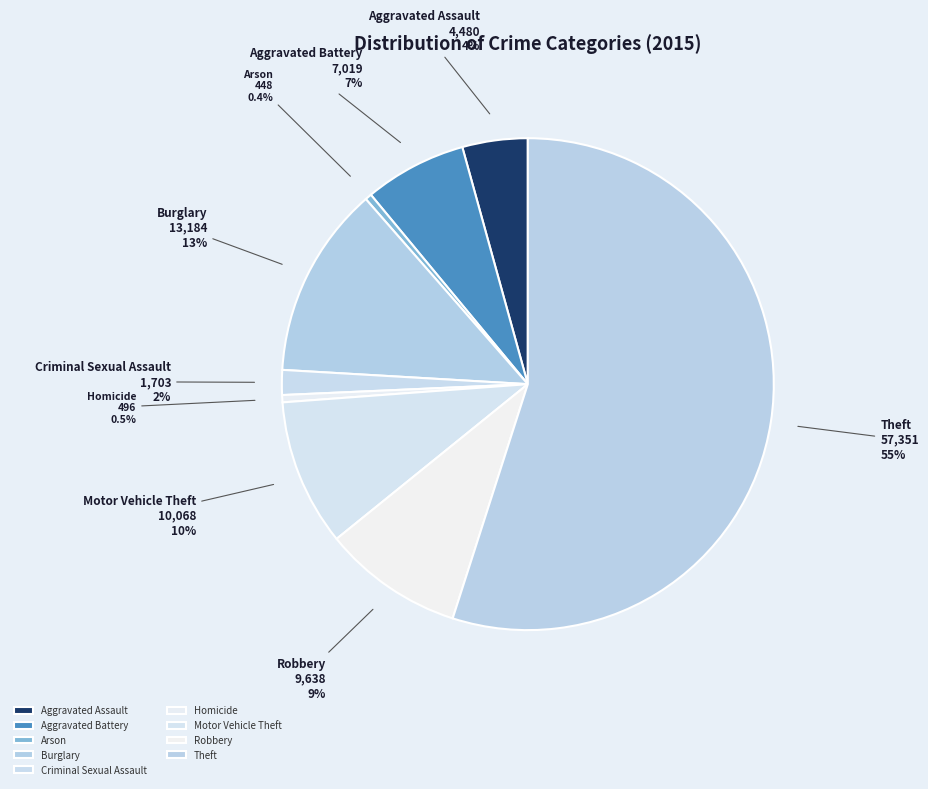

Combined, what portion of the pie is Theft and Burglary?

67.6%